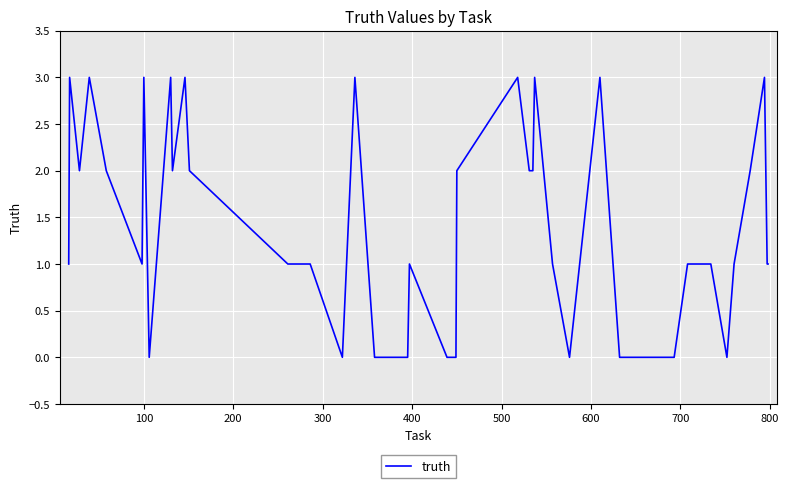

Count the number of categories in the chart.

40